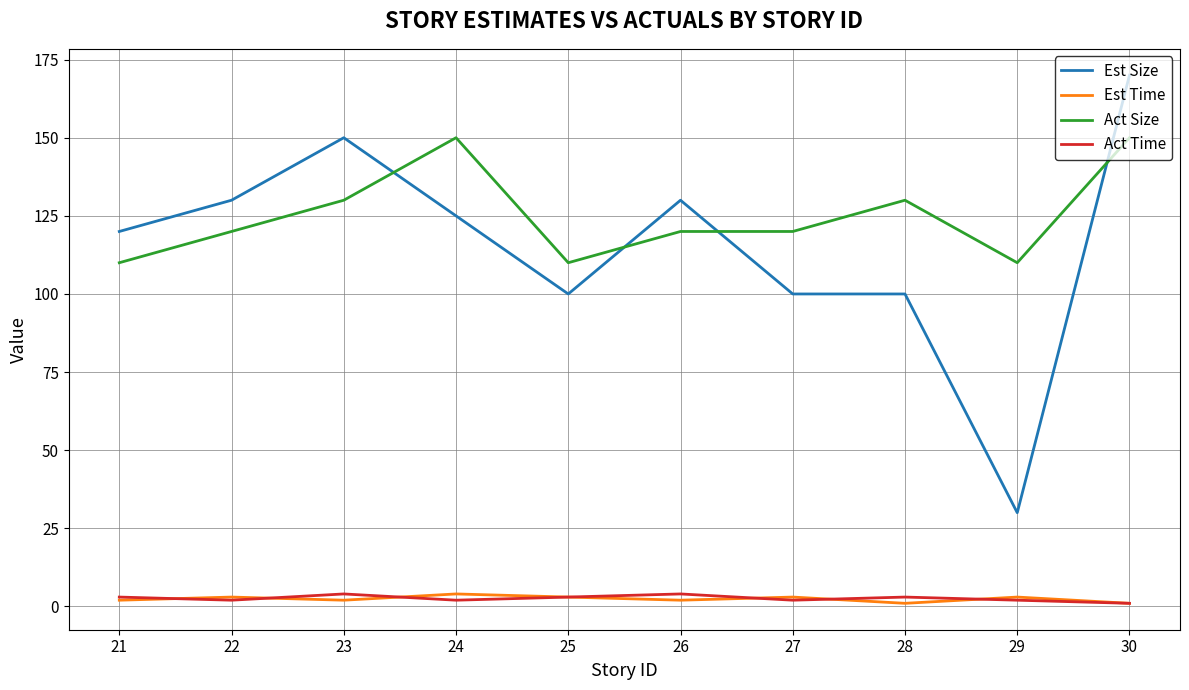

The Act Time series shows 2 at 24. True or false?

True